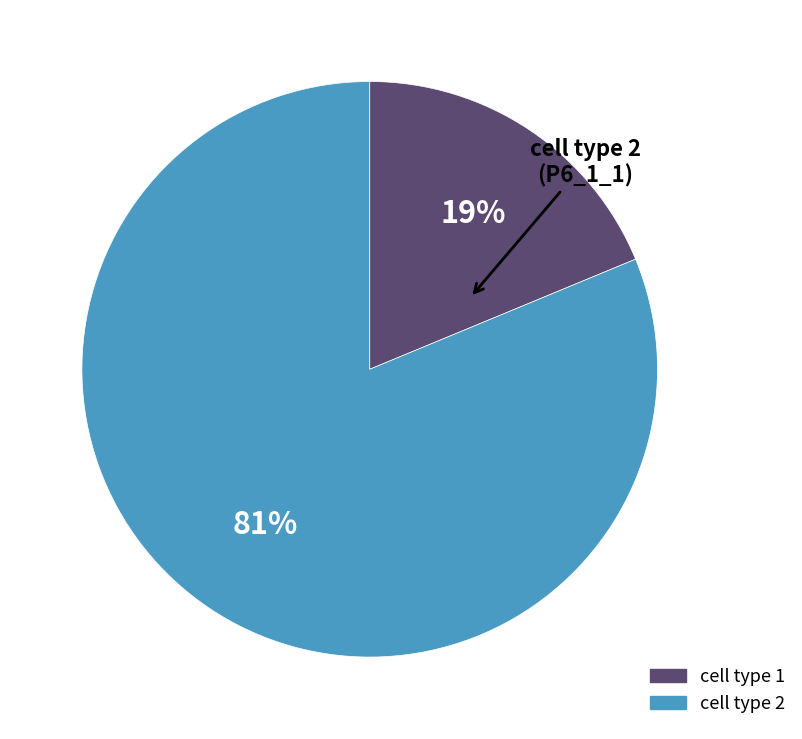

Is there a majority slice in this chart?

Yes